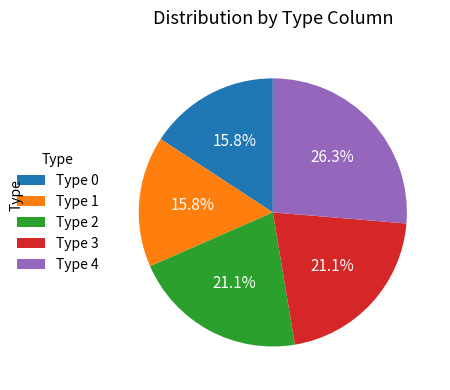

Is there any slice that represents more than half of the pie?

No